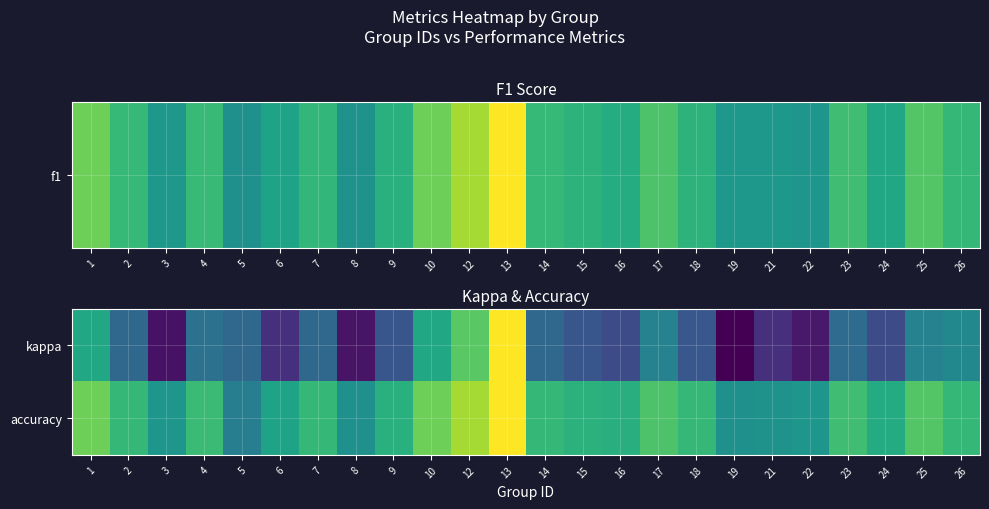

Reading right to left, what are all the values shown in this chart?

kappa: 26=0.2	25=0.2	24=-0.2	23=0.0	22=-0.4	21=-0.3	19=-0.5	18=-0.1	17=0.2	16=-0.2	15=-0.1	14=0.0	13=1.0	12=0.6	10=0.4	9=-0.1	8=-0.4	7=0.0	6=-0.3	5=0.0	4=0.1	3=-0.4	2=0.0	1=0.4
accuracy: 26=0.5	25=0.6	24=0.4	23=0.5	22=0.3	21=0.3	19=0.2	18=0.5	17=0.6	16=0.4	15=0.5	14=0.5	13=1.0	12=0.8	10=0.7	9=0.5	8=0.2	7=0.5	6=0.4	5=0.1	4=0.5	3=0.3	2=0.5	1=0.7